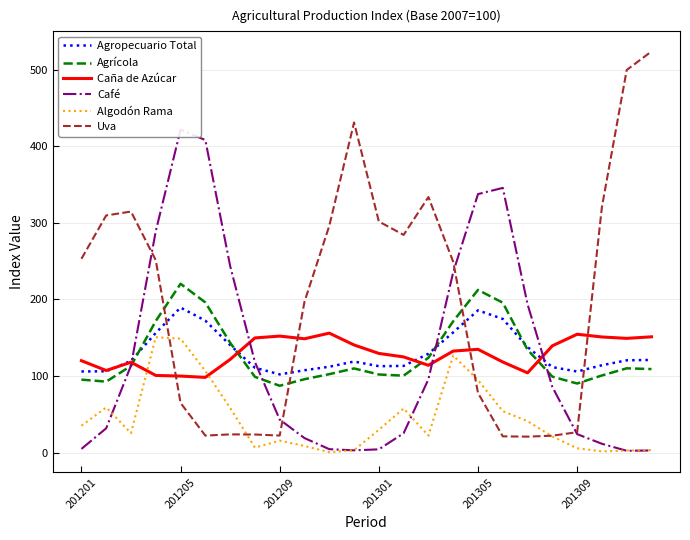

What is the maximum value for Caña de Azúcar?

155.9